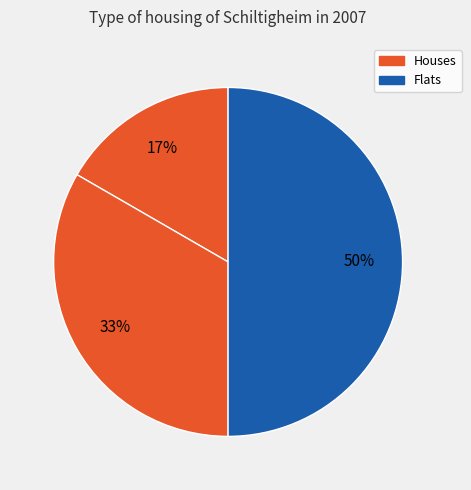

Is there a majority slice in this chart?

No